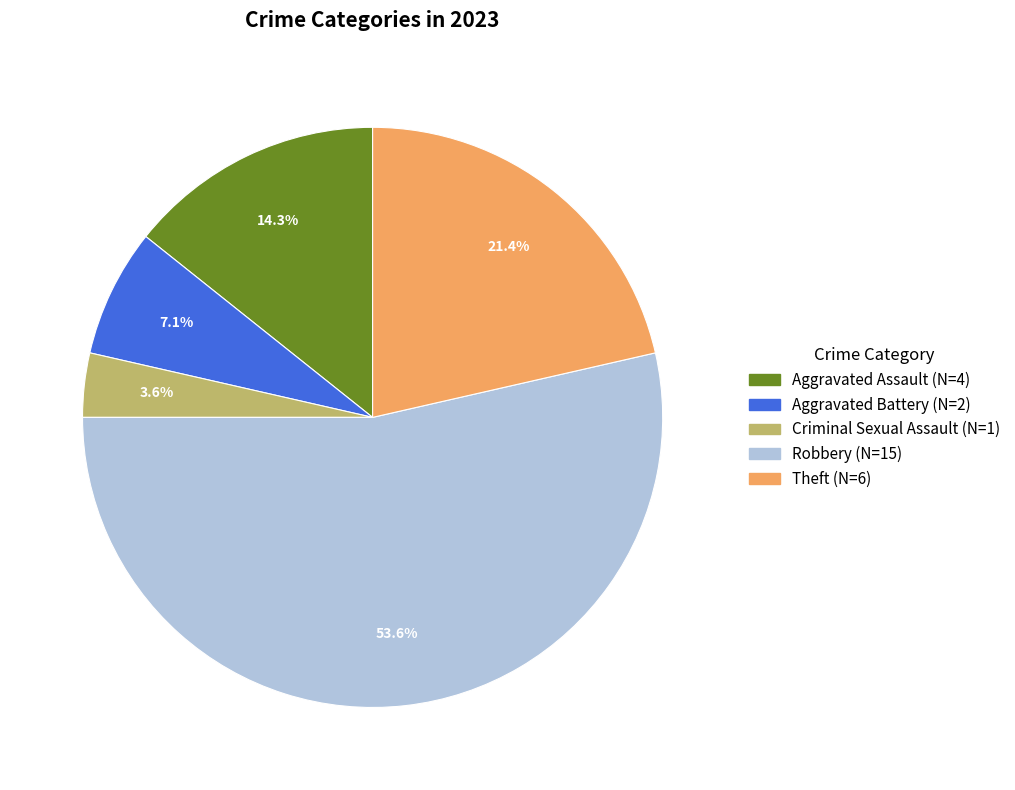

Rank the categories by value from lowest to highest.

Criminal Sexual Assault, Aggravated Battery, Aggravated Assault, Theft, Robbery